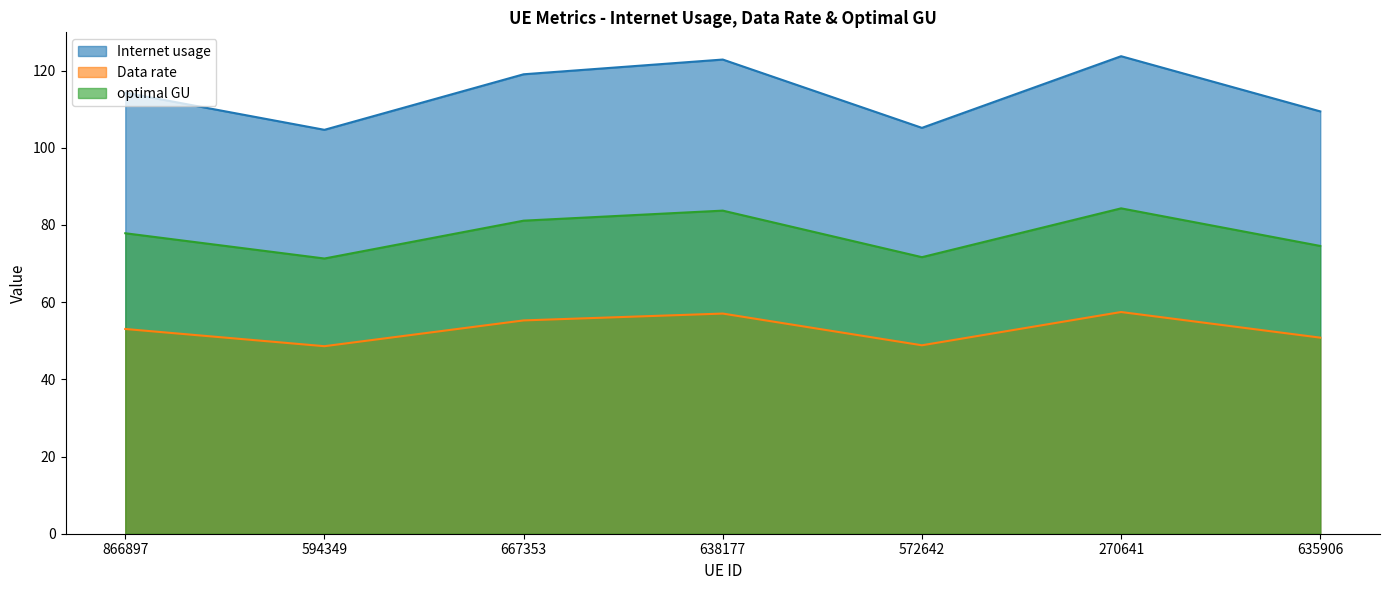

What is the smallest value displayed?

48.6